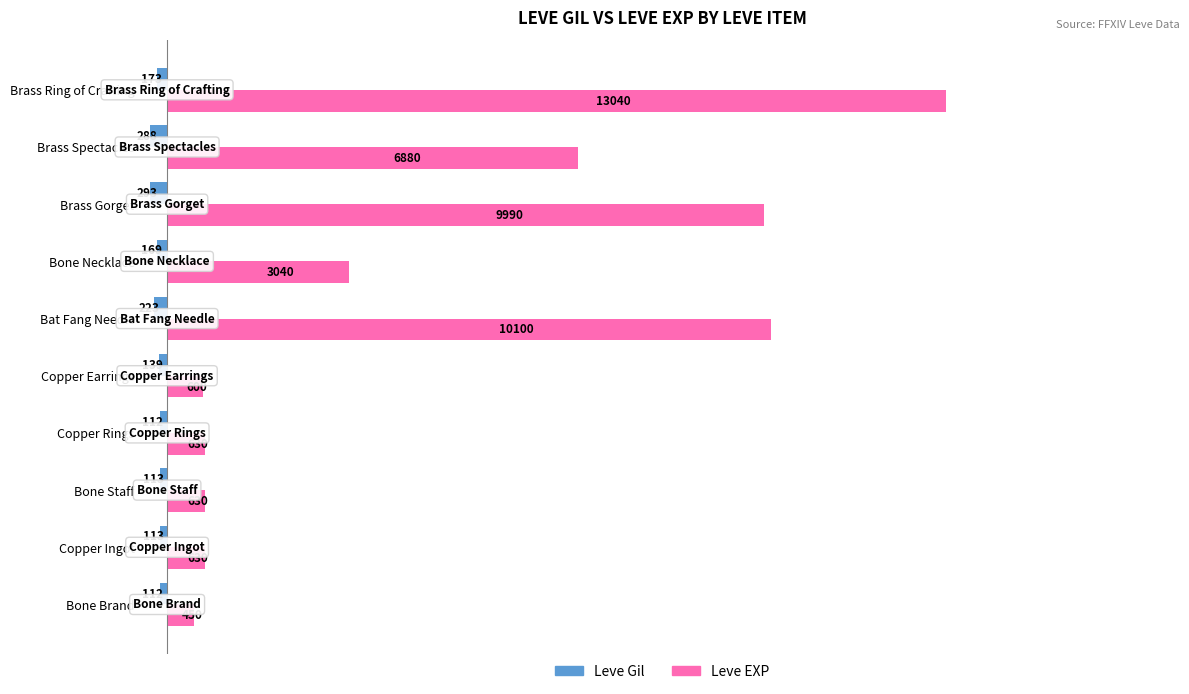

At which category is the sum across all series the highest?

Brass Ring of Crafting